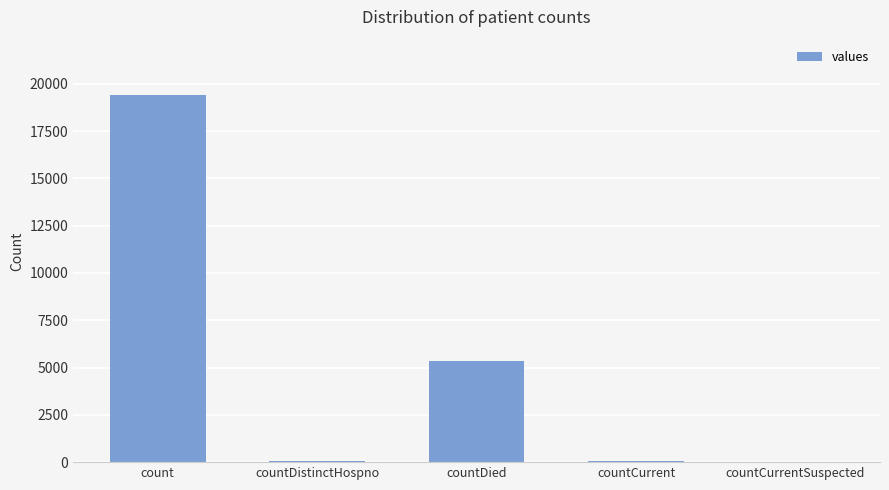

The value at countCurrentSuspected is -10326. True or false?

False